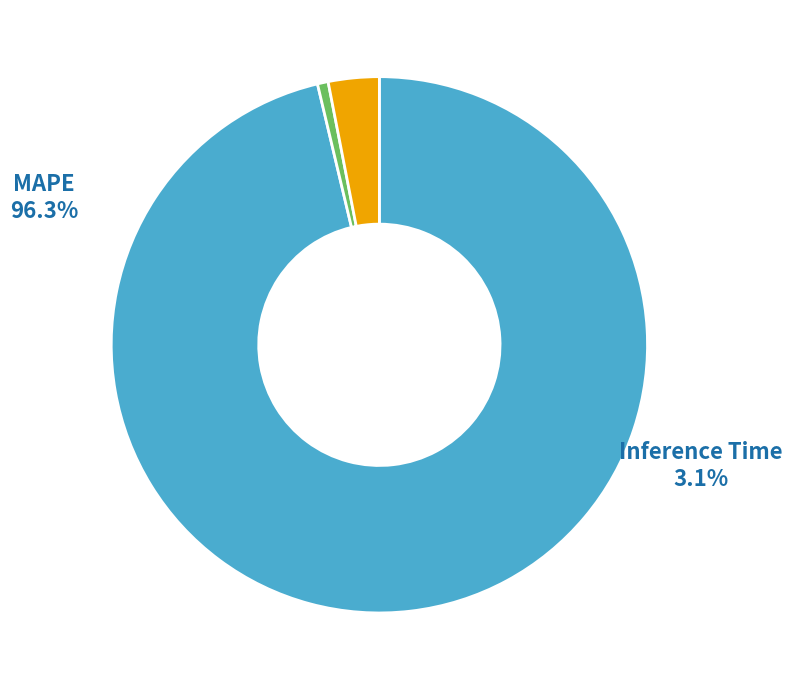

Which slice is the largest?

MAPE